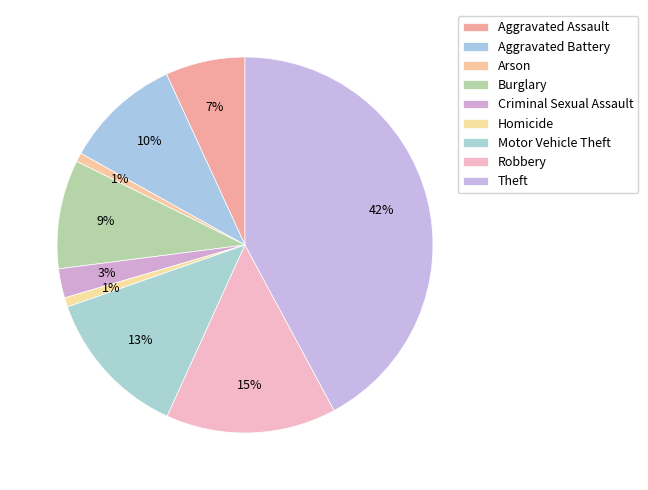

Rank the categories by value from highest to lowest.

Theft, Robbery, Motor Vehicle Theft, Aggravated Battery, Burglary, Aggravated Assault, Criminal Sexual Assault, Homicide, Arson